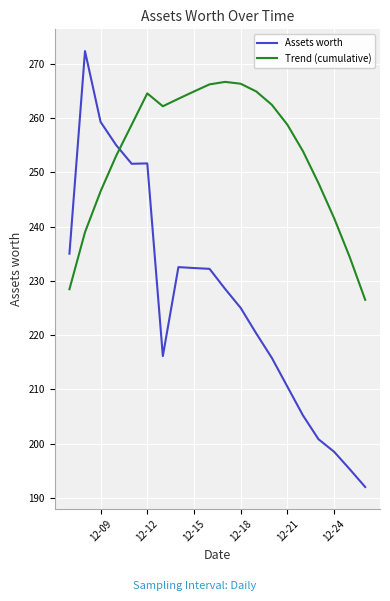

After their last crossing, which series has the higher values: Trend (cumulative) or Assets worth?

Trend (cumulative)